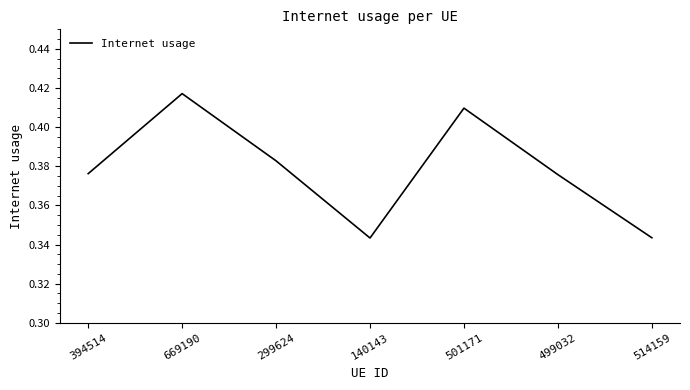

What position from the left is 499032?

6